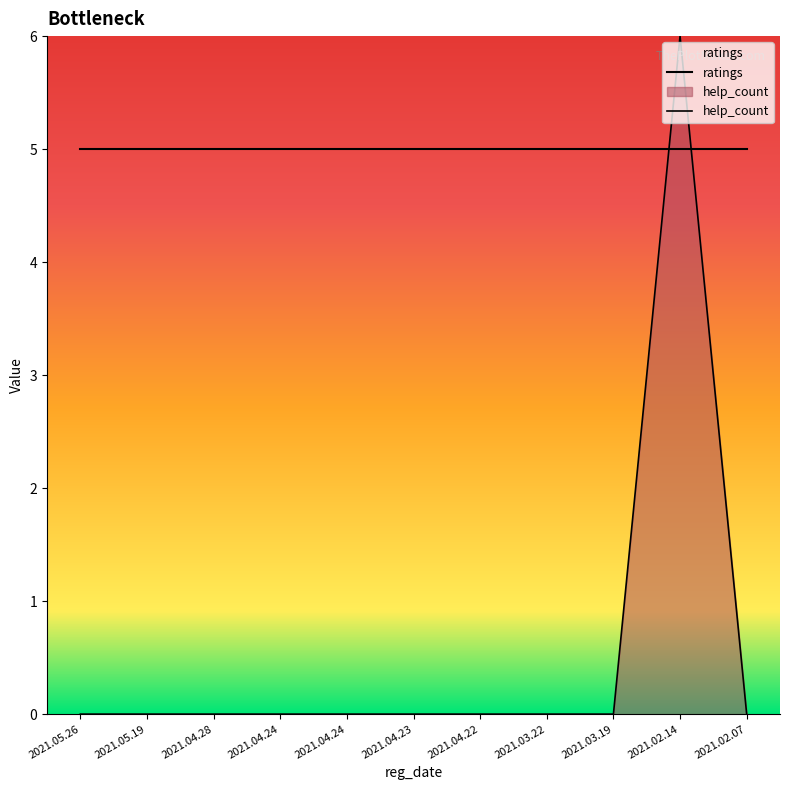

How many lines are shown in the chart?

2